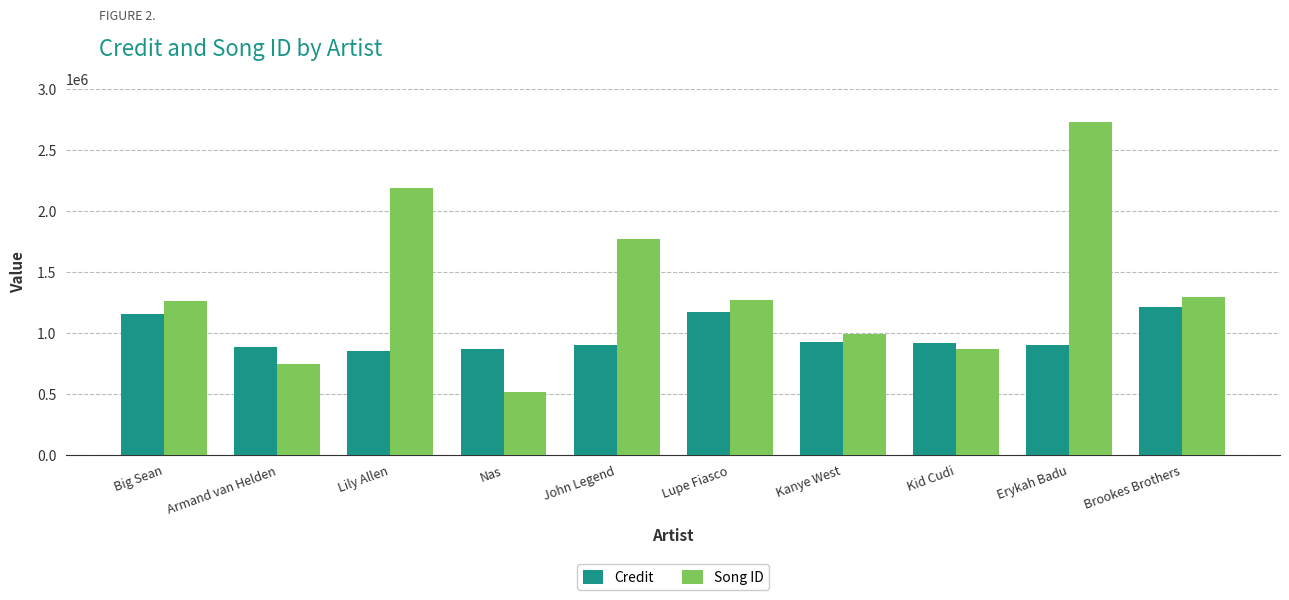

What is the label of the 9th bar from the right?

Armand van Helden